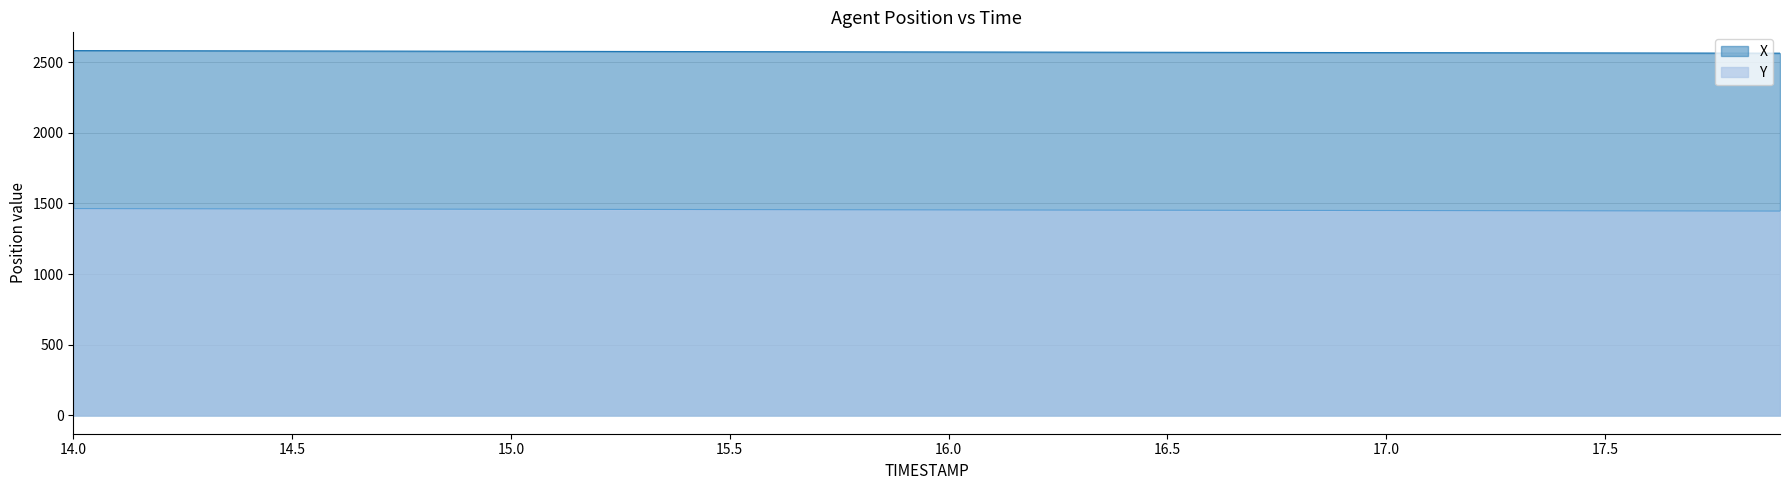

At how many categories does at least one series exceed 1537?

40